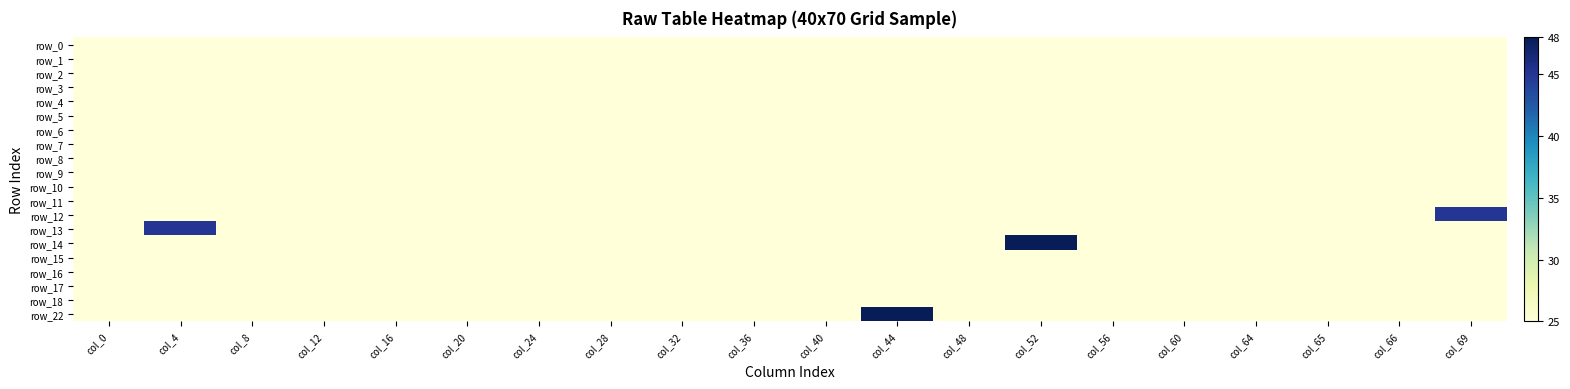

Which series has the largest total across all categories?

row_14